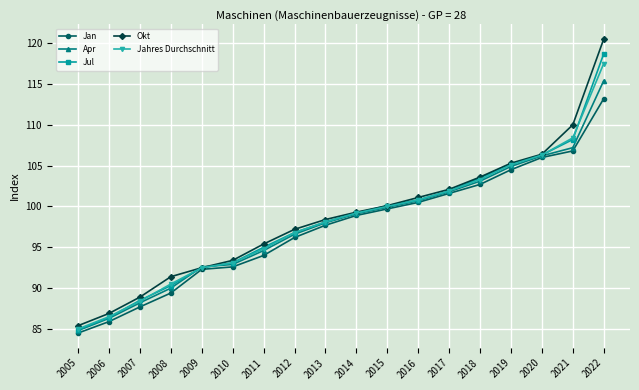

Which series has the widest spread of values?

Okt